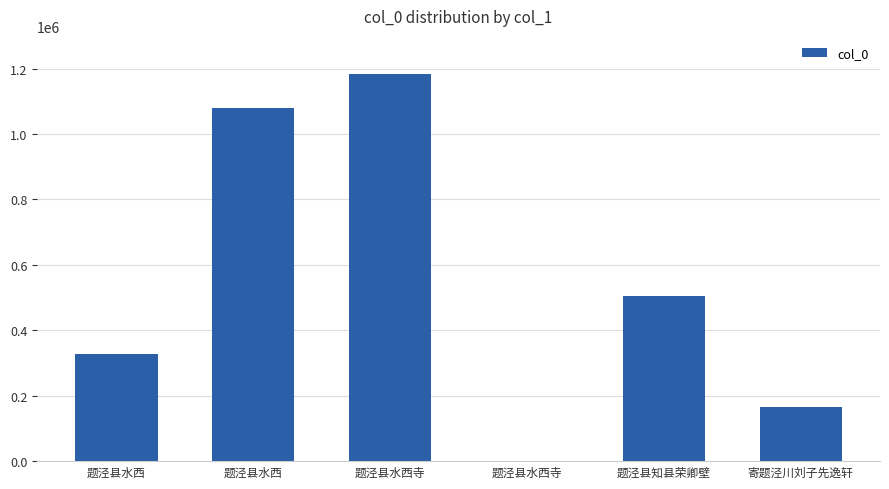

What is the average value?

543632